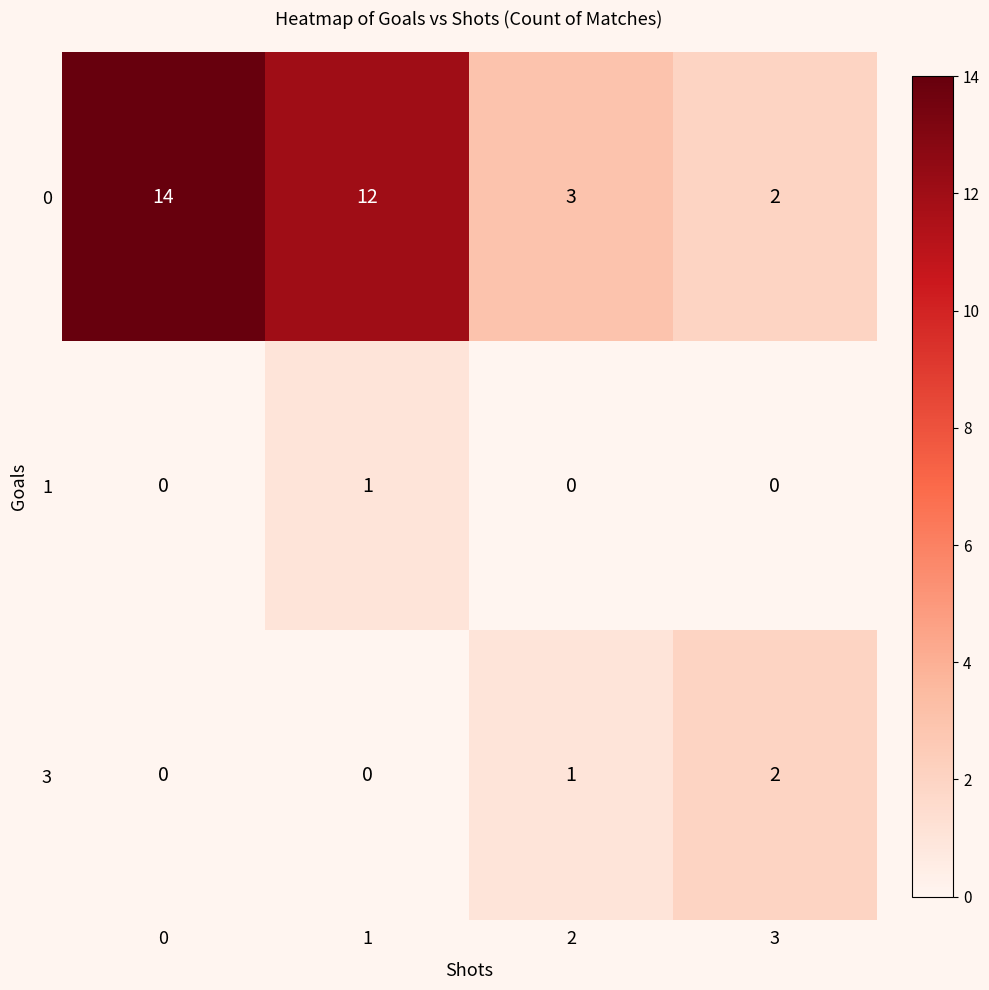

What is the spread (max minus min) of values at 2?

3